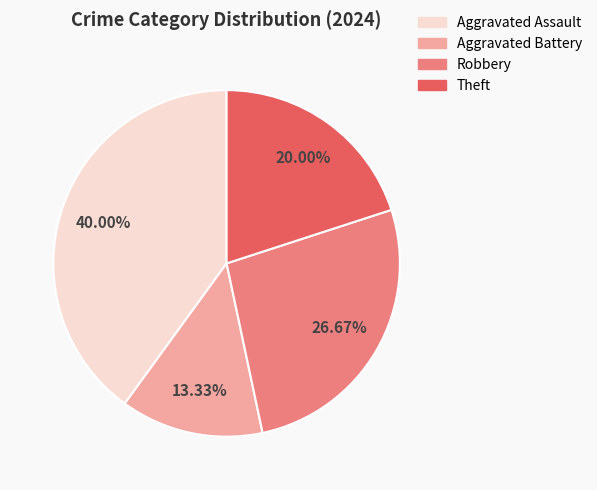

Between Theft and Robbery, which is larger?

Robbery